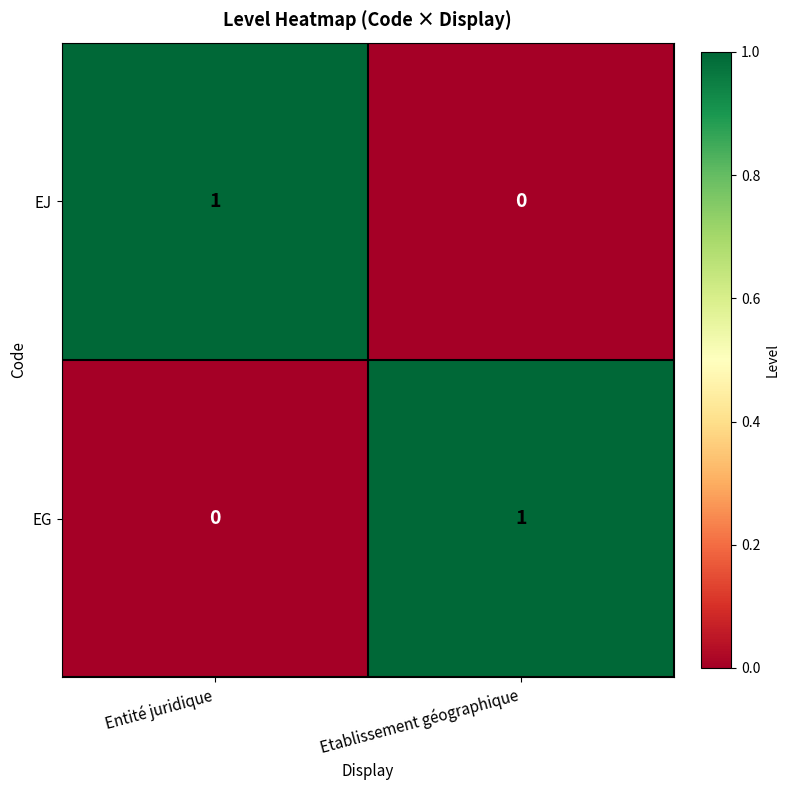

The value of EJ at Entité juridique is 0. True or false?

False